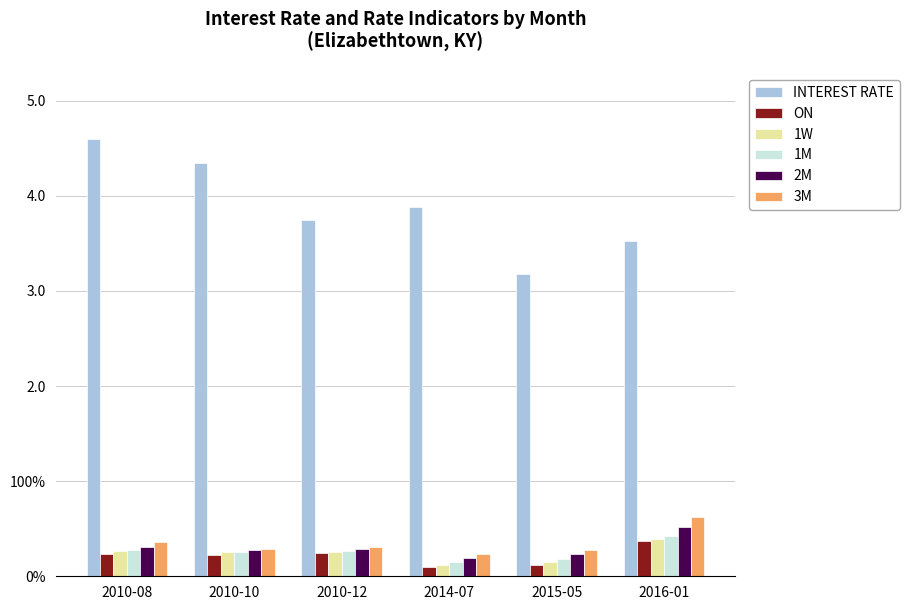

What is the average value of the 1M series?

0.3